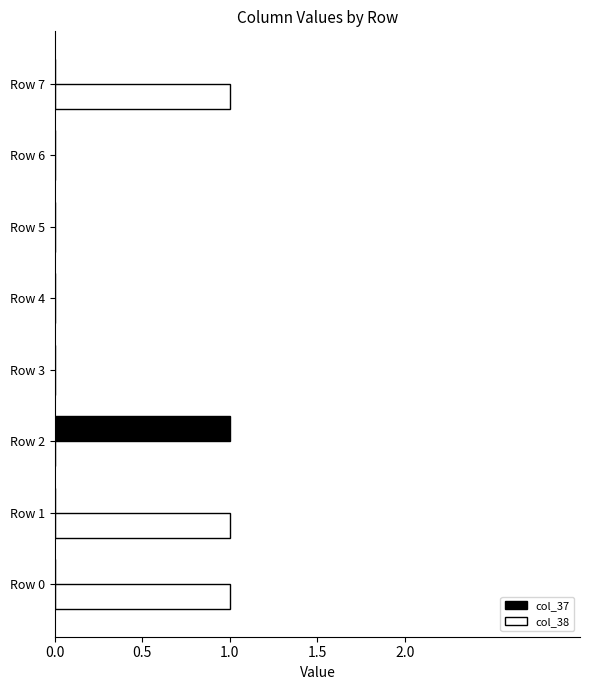

True or false: col_38 has a value of -1 at Row 5.

False